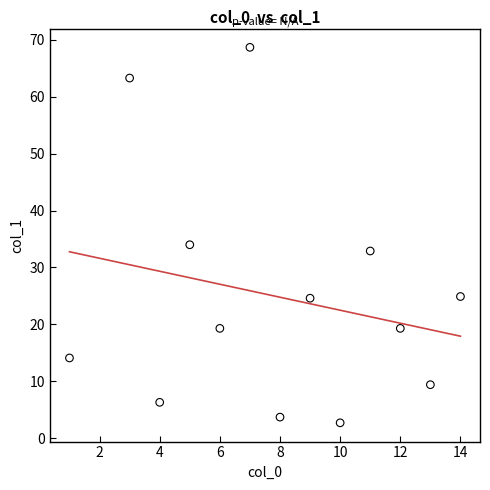

What is the range of Y values (max minus min)?

66.0